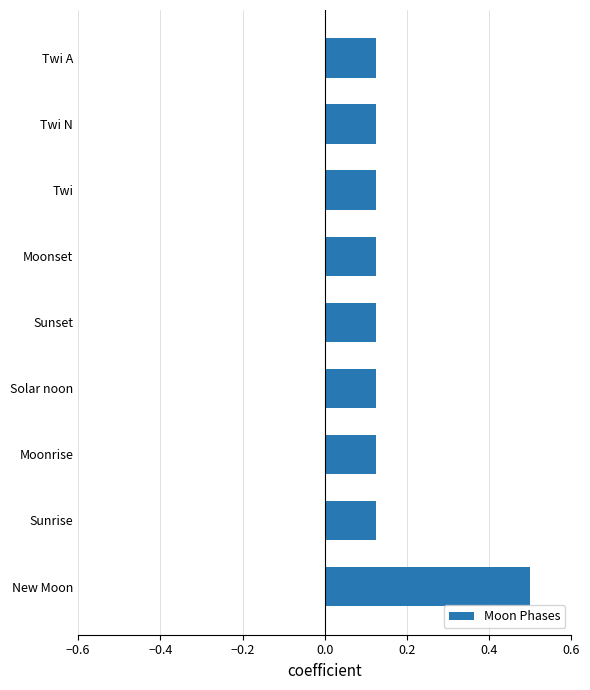

Does the chart contain stacked bars?

No